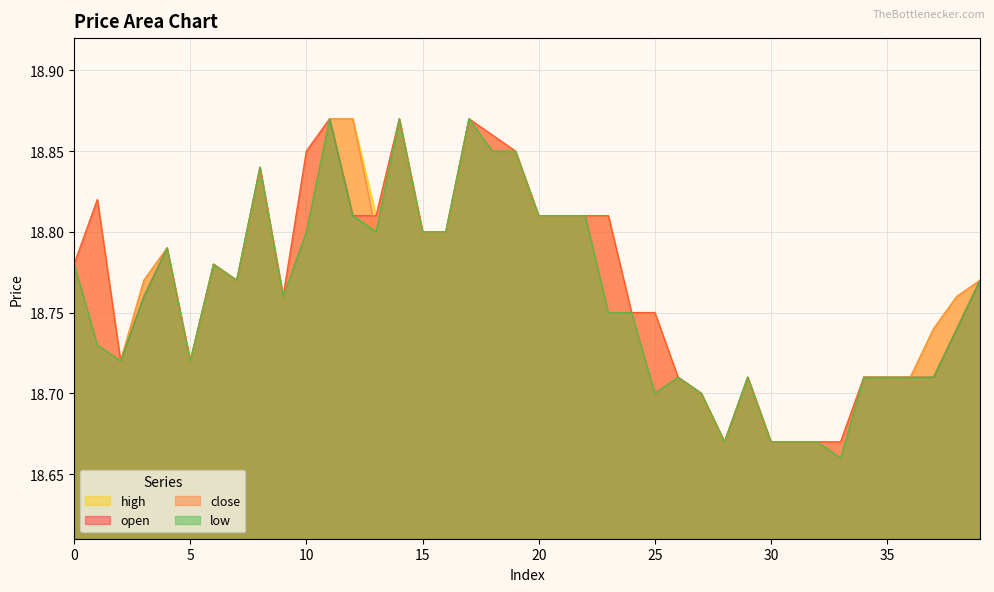

Reading right to left, transcribe all the data shown in this chart.

open: 18.8	18.7	18.7	18.7	18.7	18.7	18.7	18.7	18.7	18.7	18.7	18.7	18.7	18.7	18.8	18.8	18.8	18.8	18.8	18.8	18.9	18.9	18.9	18.8	18.8	18.9	18.8	18.8	18.9	18.9	18.8	18.8	18.8	18.8	18.7	18.8	18.8	18.7	18.8	18.8
close: 18.8	18.8	18.7	18.7	18.7	18.7	18.7	18.7	18.7	18.7	18.7	18.7	18.7	18.7	18.7	18.8	18.8	18.8	18.8	18.8	18.9	18.9	18.9	18.8	18.8	18.9	18.8	18.9	18.9	18.8	18.8	18.8	18.8	18.8	18.7	18.8	18.8	18.7	18.7	18.8
high: 18.8	18.8	18.7	18.7	18.7	18.7	18.7	18.7	18.7	18.7	18.7	18.7	18.7	18.7	18.8	18.8	18.8	18.8	18.8	18.8	18.9	18.9	18.9	18.8	18.8	18.9	18.8	18.9	18.9	18.9	18.8	18.8	18.8	18.8	18.7	18.8	18.8	18.7	18.8	18.8
low: 18.8	18.7	18.7	18.7	18.7	18.7	18.7	18.7	18.7	18.7	18.7	18.7	18.7	18.7	18.7	18.8	18.8	18.8	18.8	18.8	18.9	18.9	18.9	18.8	18.8	18.9	18.8	18.8	18.9	18.8	18.8	18.8	18.8	18.8	18.7	18.8	18.8	18.7	18.7	18.8